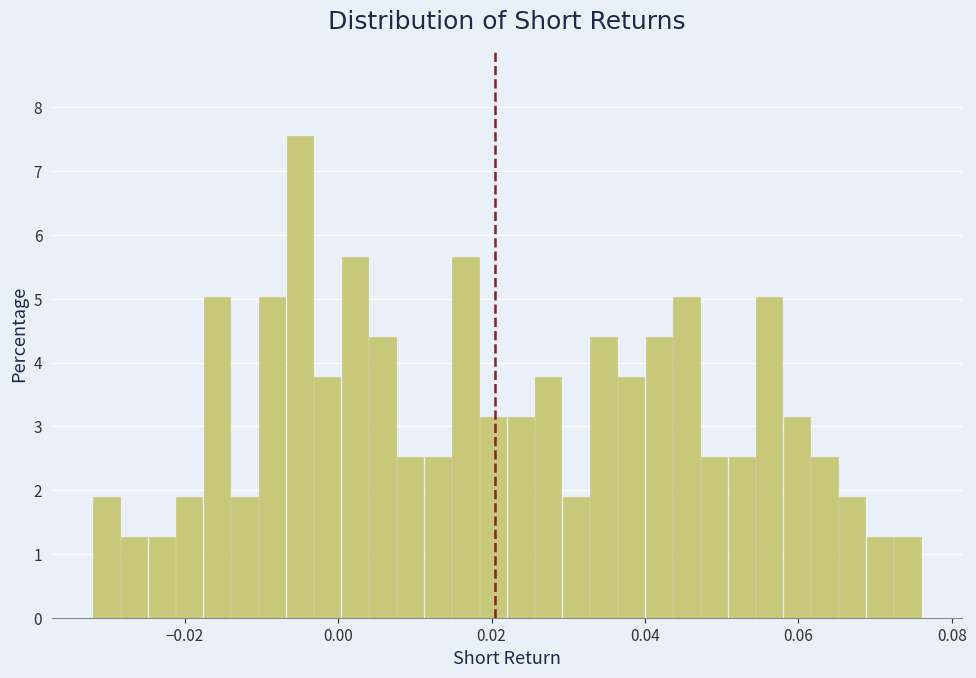

Read against the x-axis, roughly where is the centre of the tallest bar?

-0.004